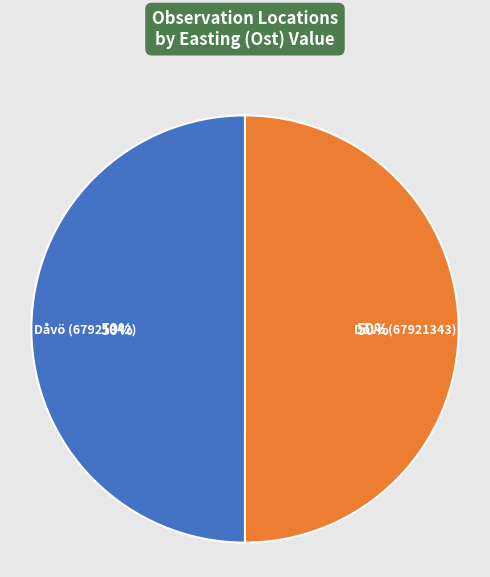

What is the ratio of the value at Dåvö (67921342) to the value at Dåvö (67921343)?

1.0